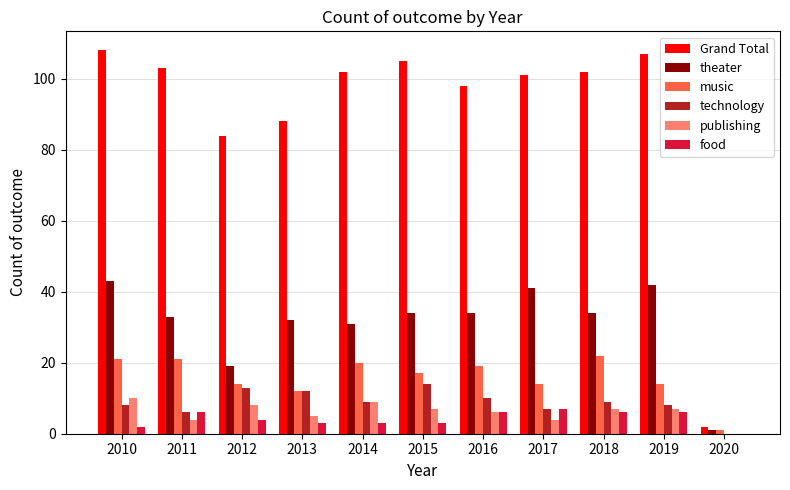

Count the number of data series in this chart.

6